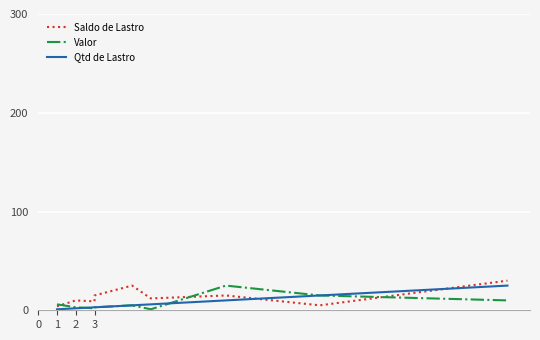

Count the number of data series in this chart.

3